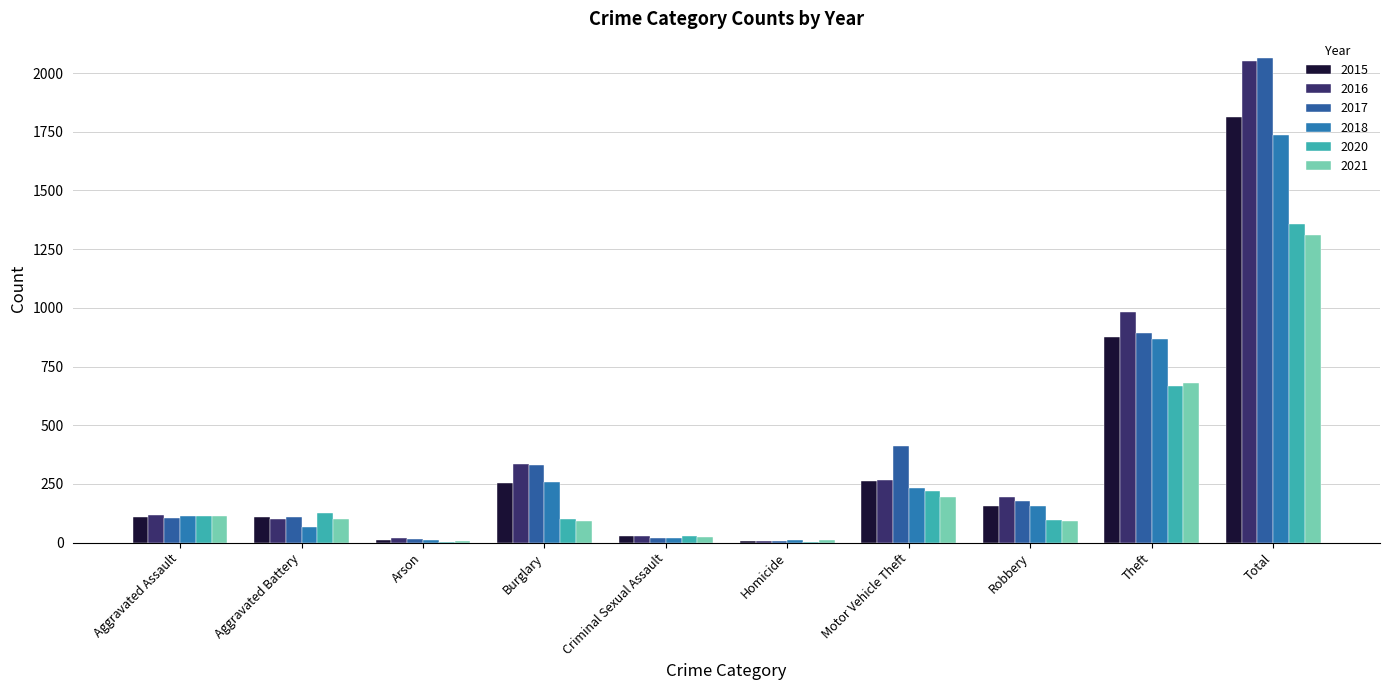

What are all the series names shown in the legend?

2015, 2016, 2017, 2018, 2020, 2021